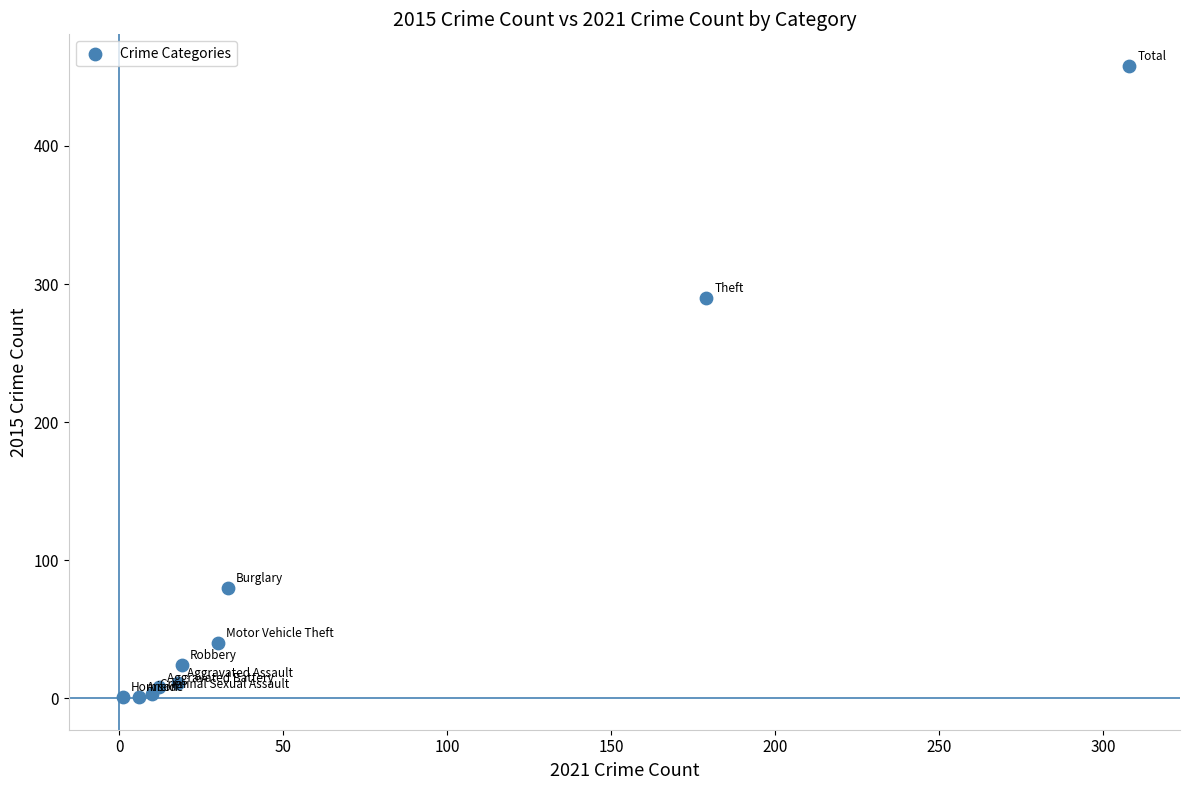

What Y value in the scatter plot is closest to 229?

290